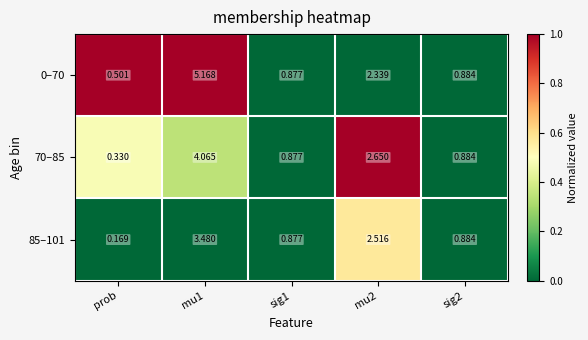

Which category has the lowest value across all series?

prob